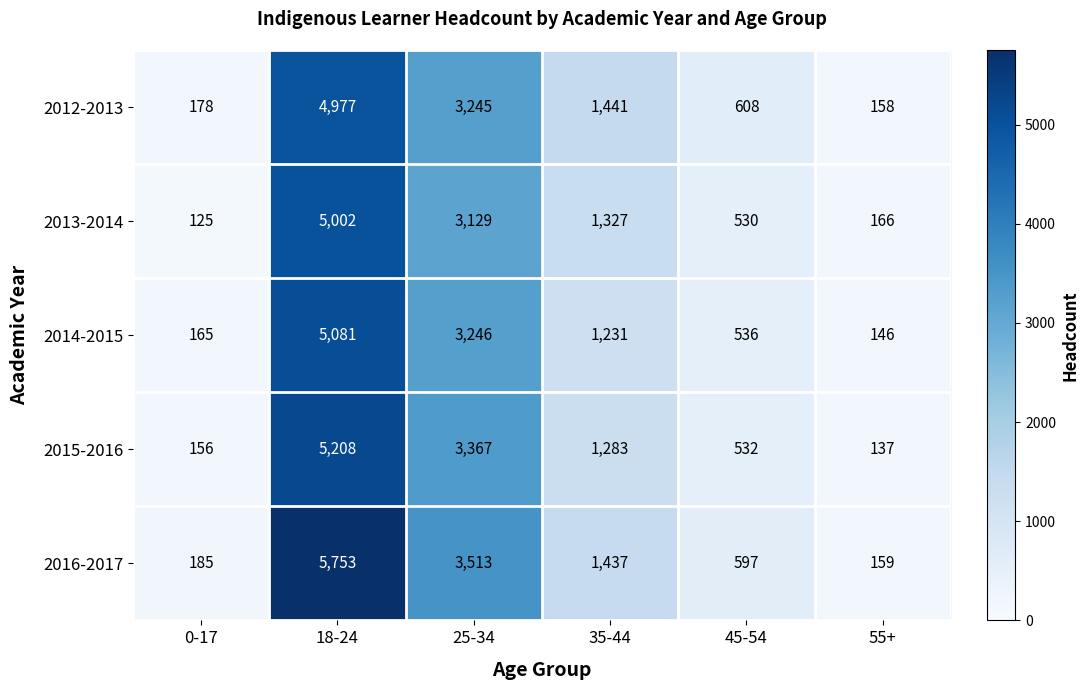

Is it true that 2013-2014 equals 166 at 55+?

True